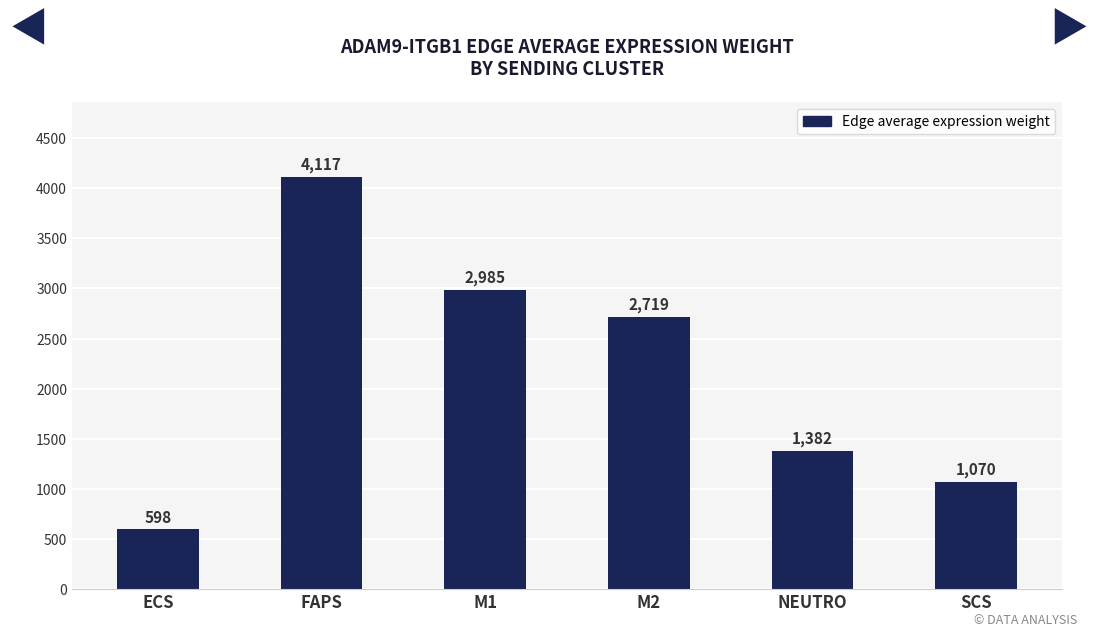

Read the value at NEUTRO.

1382.1